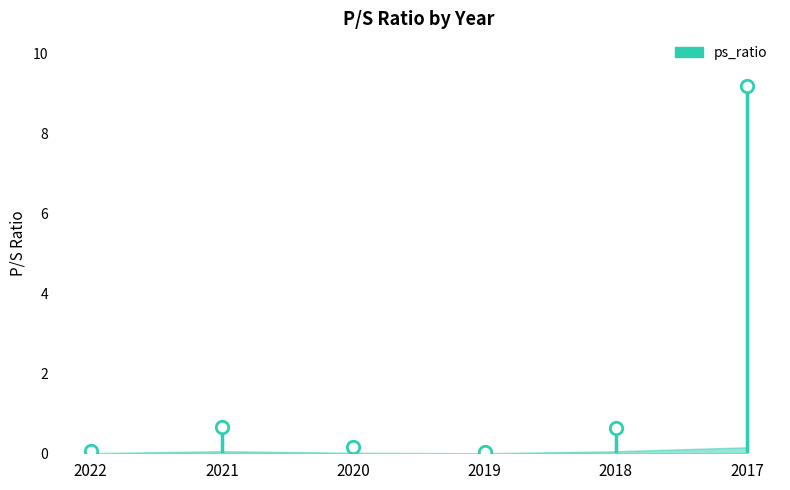

Which has a higher value, 2017 or 2018?

2017